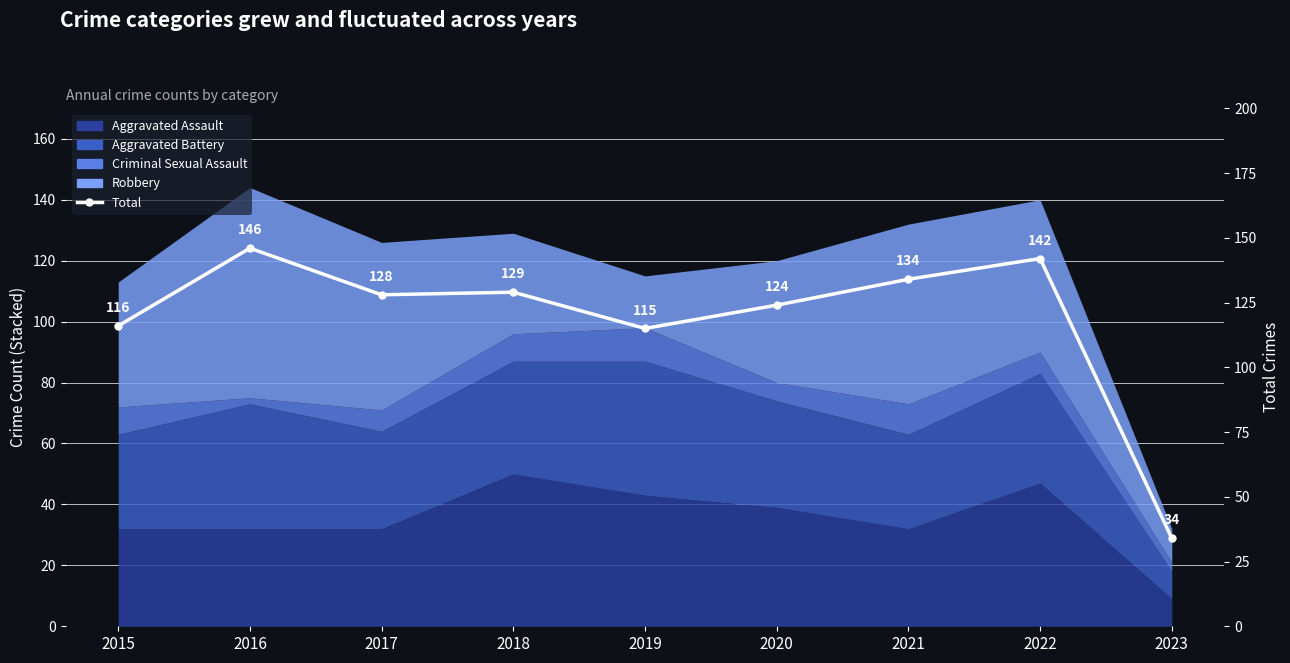

Reading left to right, extract all data points from this chart.

2015=116	2016=146	2017=128	2018=129	2019=115	2020=124	2021=134	2022=142	2023=34